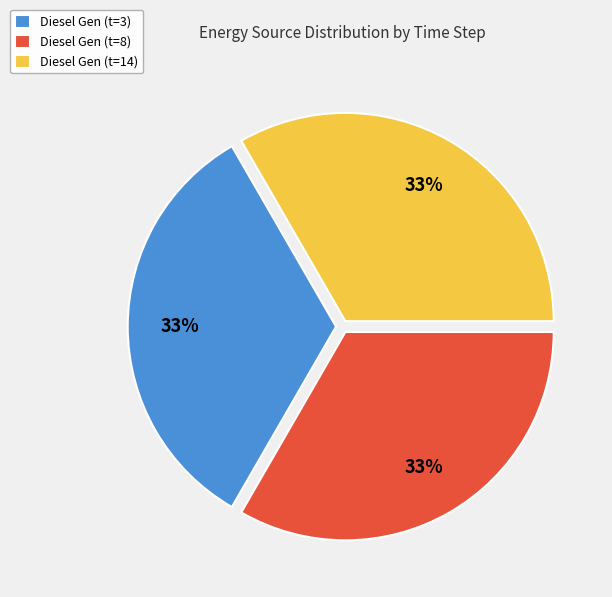

To the nearest percent, what is the combined percentage of Diesel Gen (t=8) and Diesel Gen (t=3)?

67%